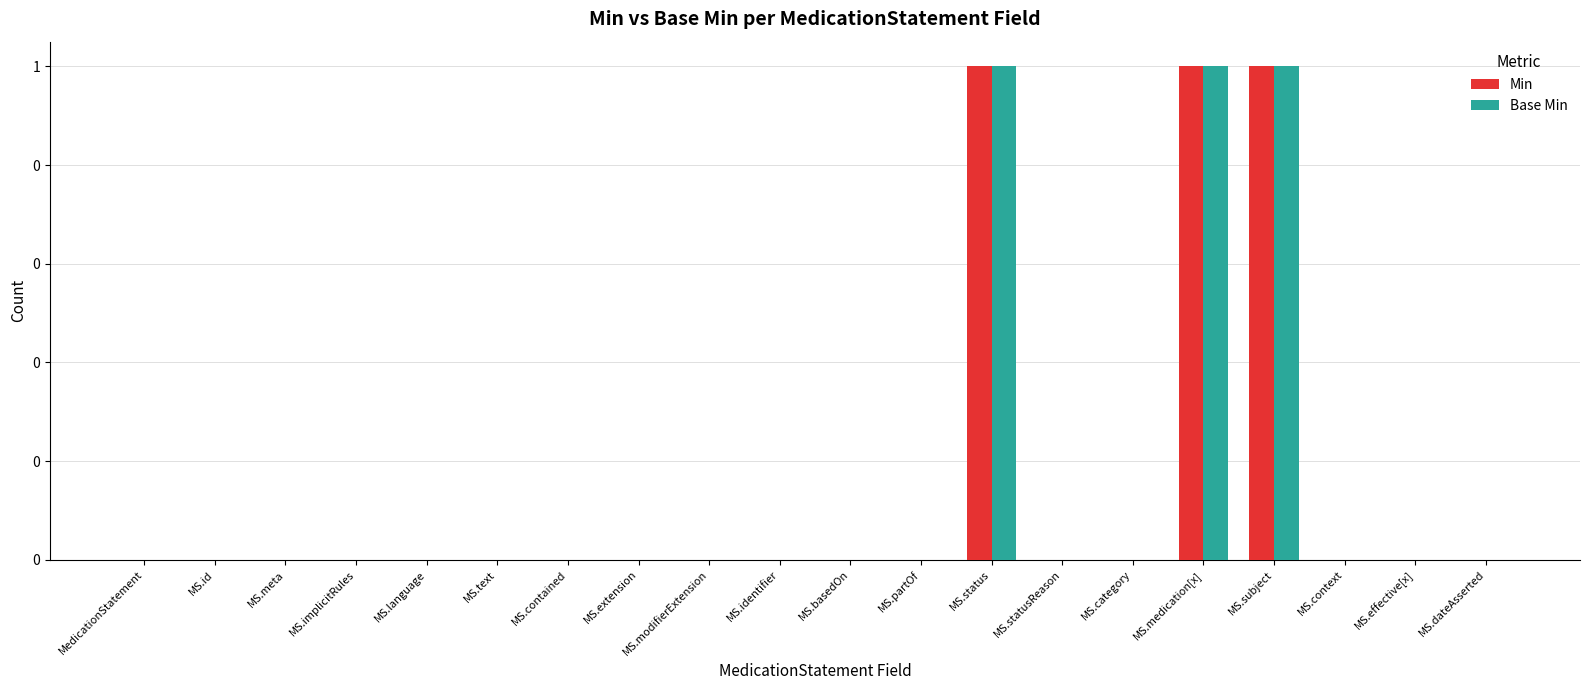

Rank the series by their maximum value, from highest to lowest.

Min, Base Min